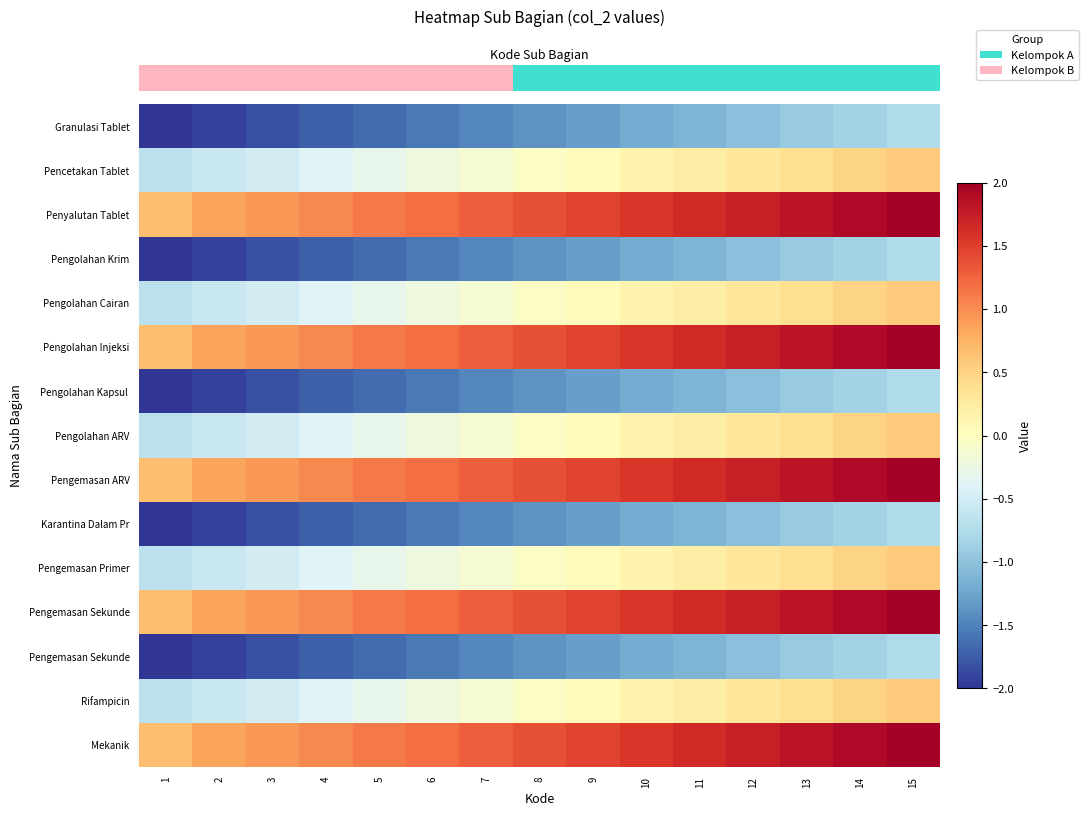

How many negative values does the row_4 series have?

8